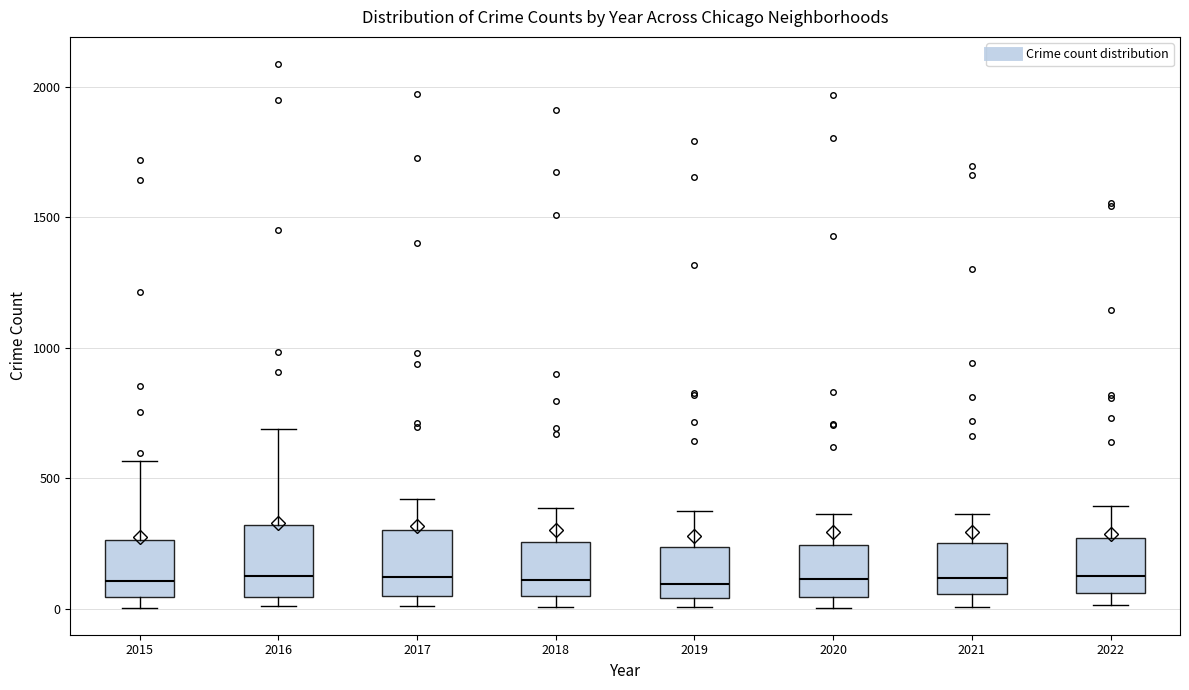

Reading left to right, transcribe this box plot: for each box, give where its median line is, the range the box spans, and where its two whiskers end, as read against the y-axis. The values are not printed on the chart, so give them approximately, as read against the axis.

2015: median 100, box 50 to 250, whiskers 0 to 550
2016: median 150, box 50 to 300, whiskers 0 to 700
2017: median 100, box 50 to 300, whiskers 0 to 400
2018: median 100, box 50 to 250, whiskers 0 to 400
2019: median 100, box 50 to 250, whiskers 0 to 400
2020: median 100, box 50 to 250, whiskers 0 to 350
2021: median 100, box 50 to 250, whiskers 0 to 350
2022: median 150, box 50 to 250, whiskers 0 to 400